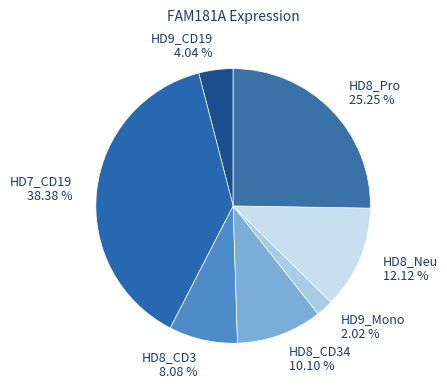

Which slice is the smallest?

HD9_Mono 2.02 %